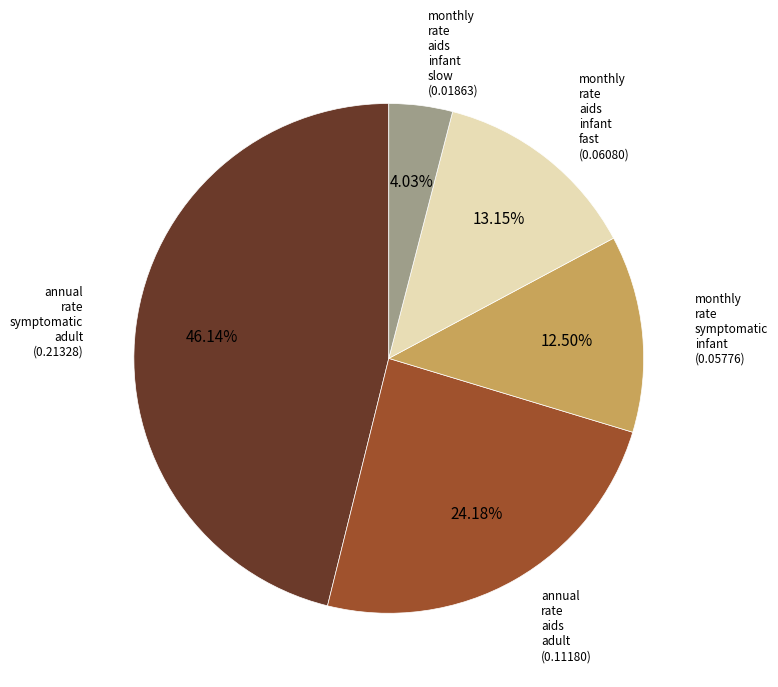

To the nearest percent, what is the difference between the largest and smallest slice percentages?

42%